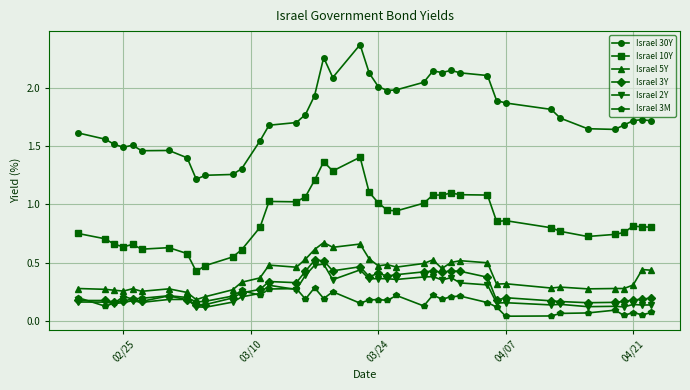

How many distinct data groups are displayed?

6